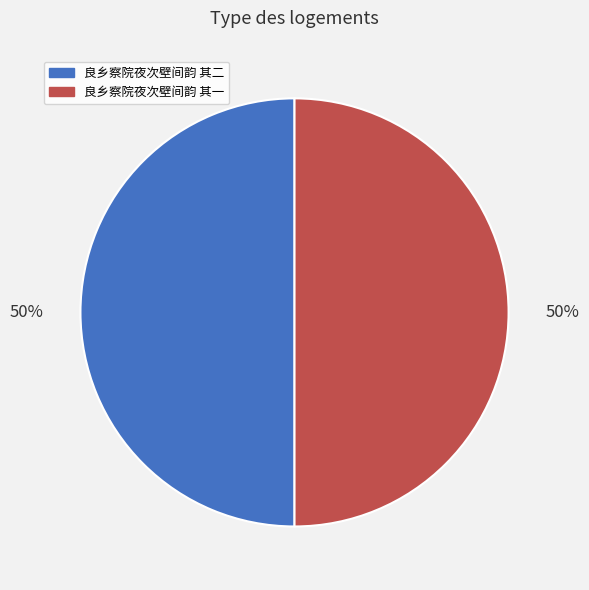

How many slices are in this pie chart?

2